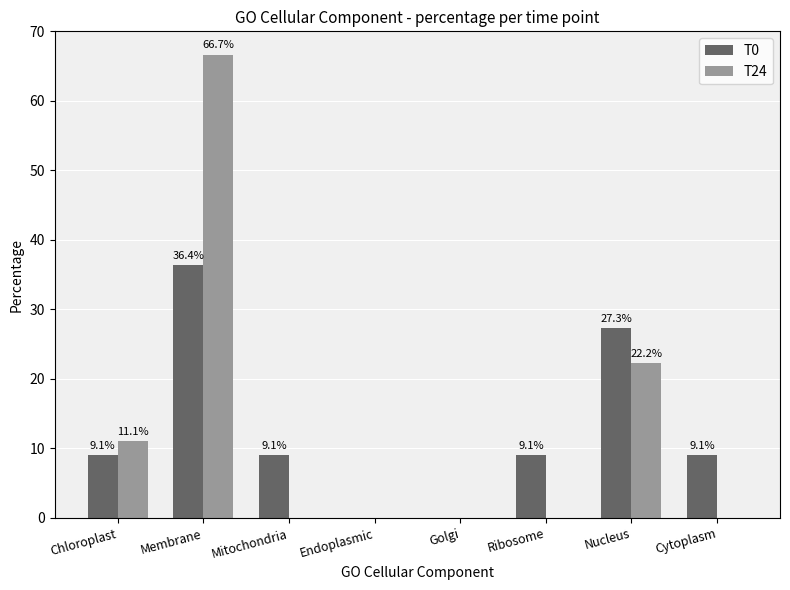

How many distinct data groups are displayed?

2